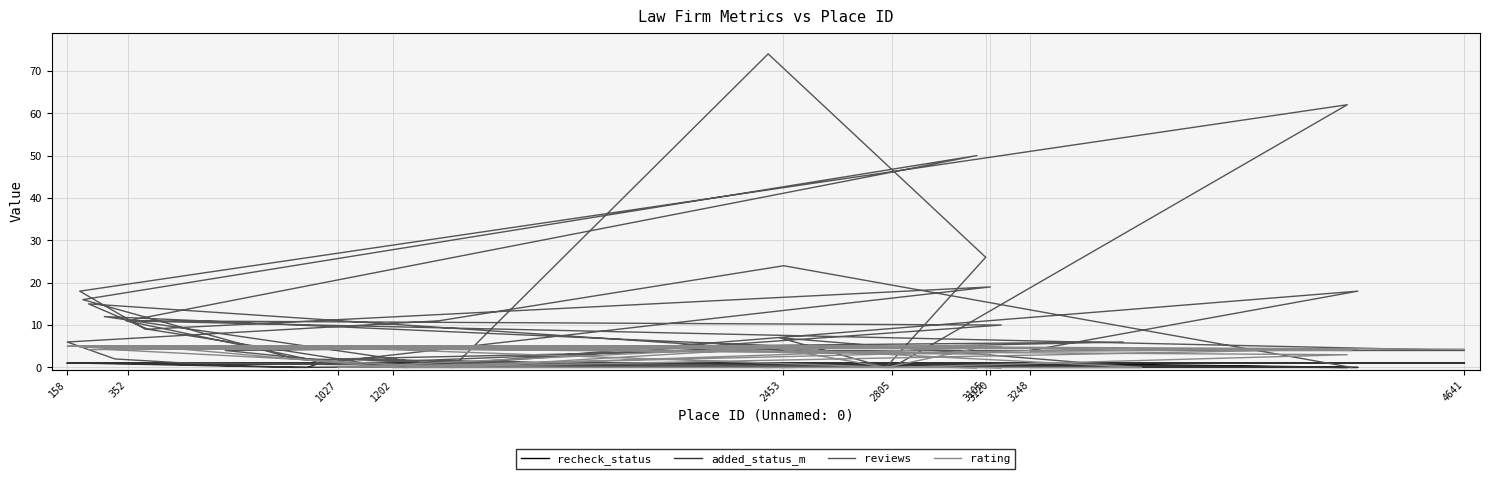

How many lines are shown in the chart?

4